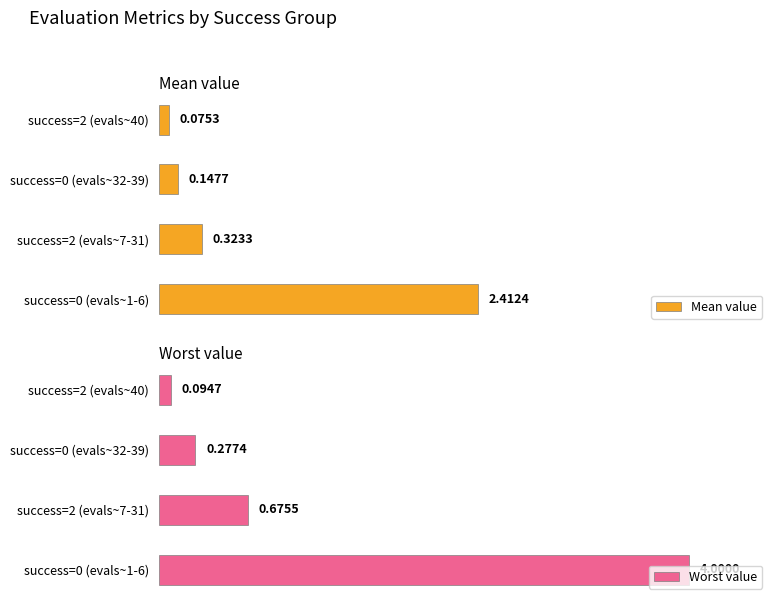

Rank the series at success=2 (evals~7-31) from highest to lowest value.

Worst value, Mean value